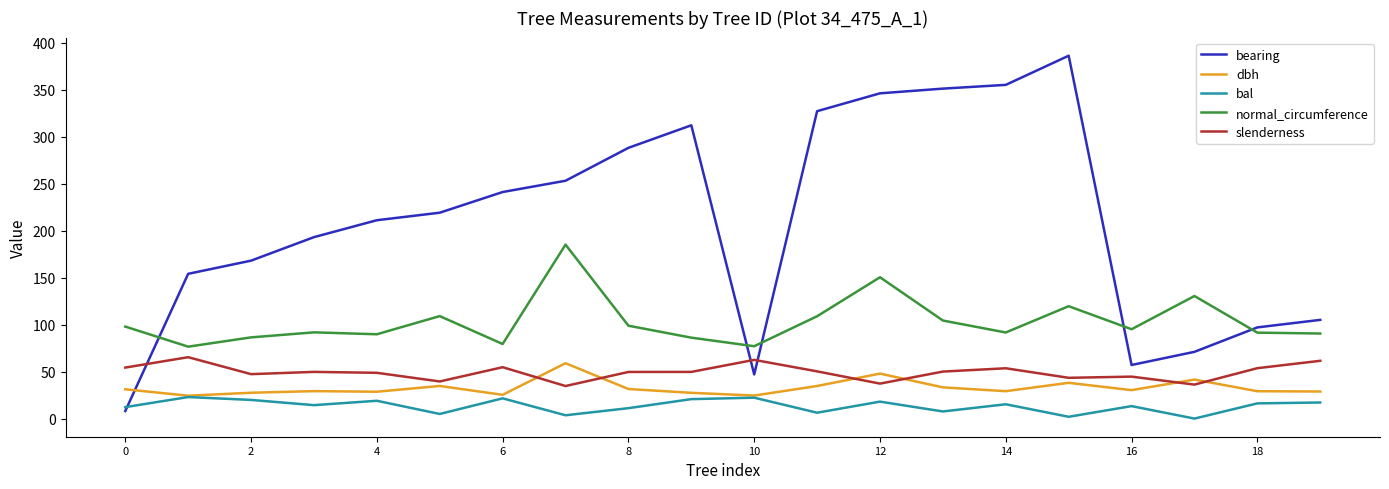

At how many categories does at least one series exceed 330?

4